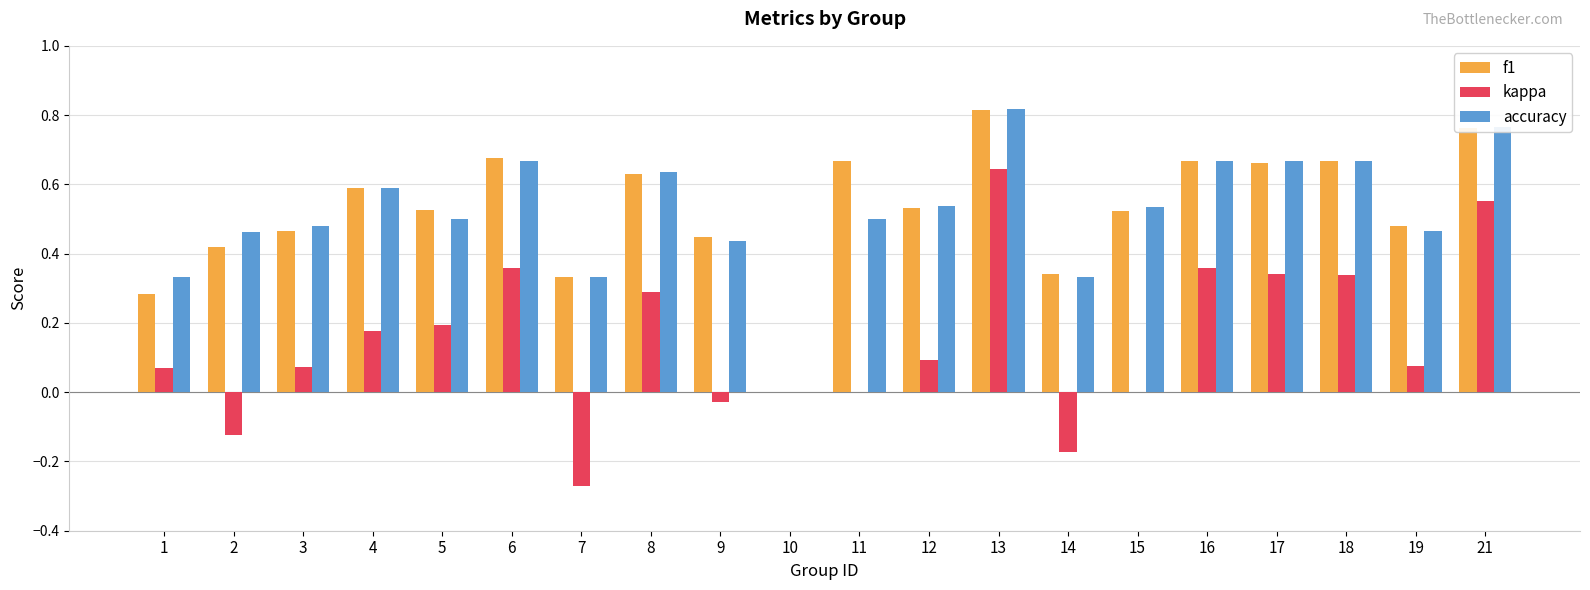

At which category is the sum across all series the highest?

13